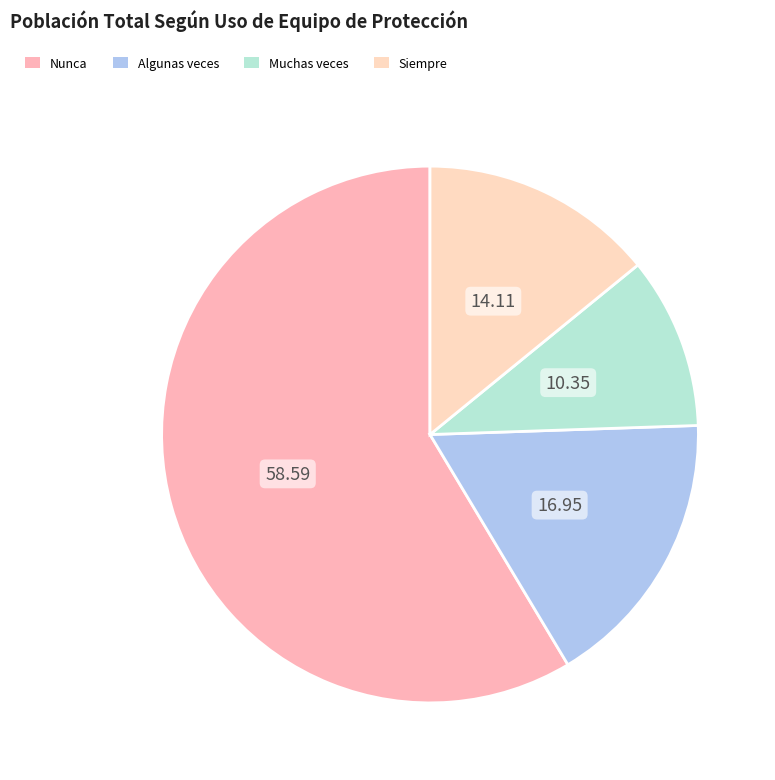

What is the smallest slice in the pie chart?

Muchas veces